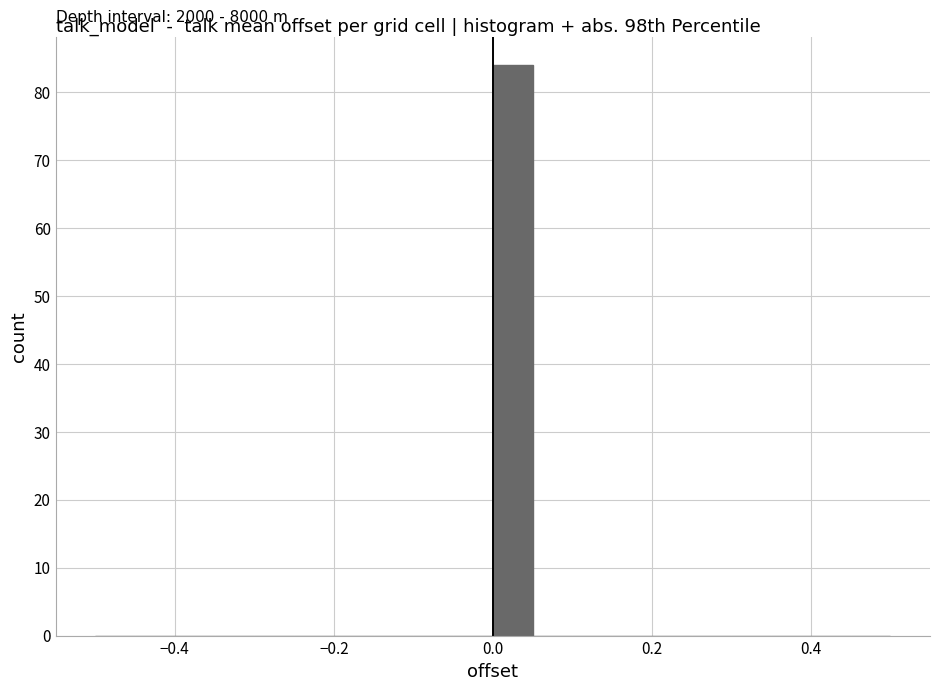

Read against the x-axis, roughly where is the centre of the tallest bar?

0.02